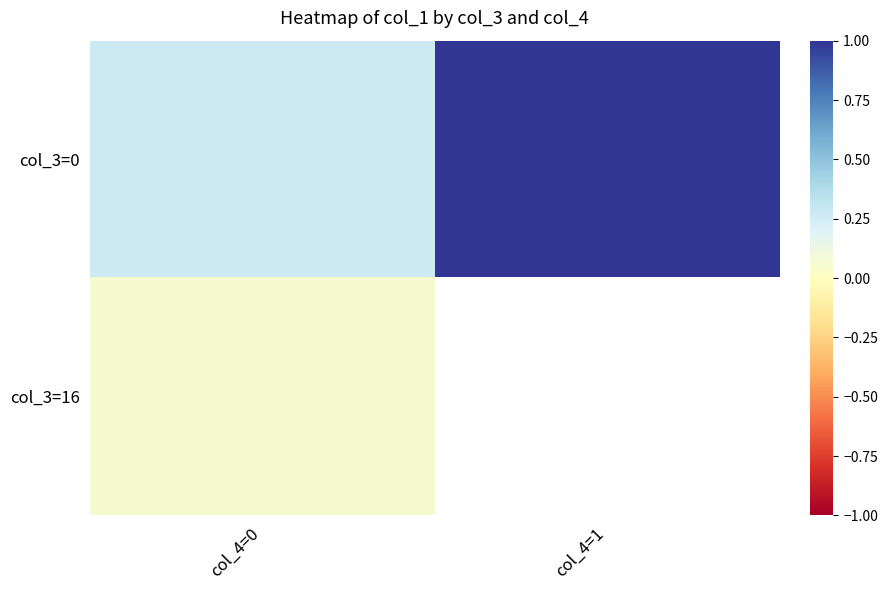

What is the highest value of the col_3=0 series?

1.0